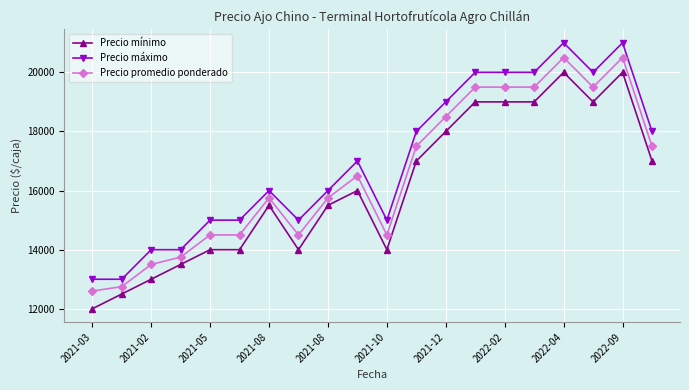

What is the greatest value displayed?

21000